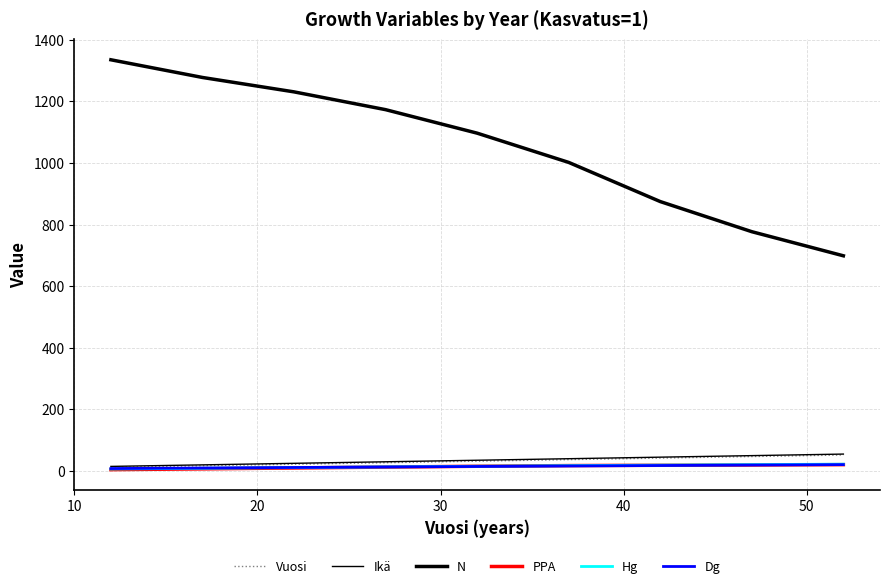

How many lines are shown in the chart?

6